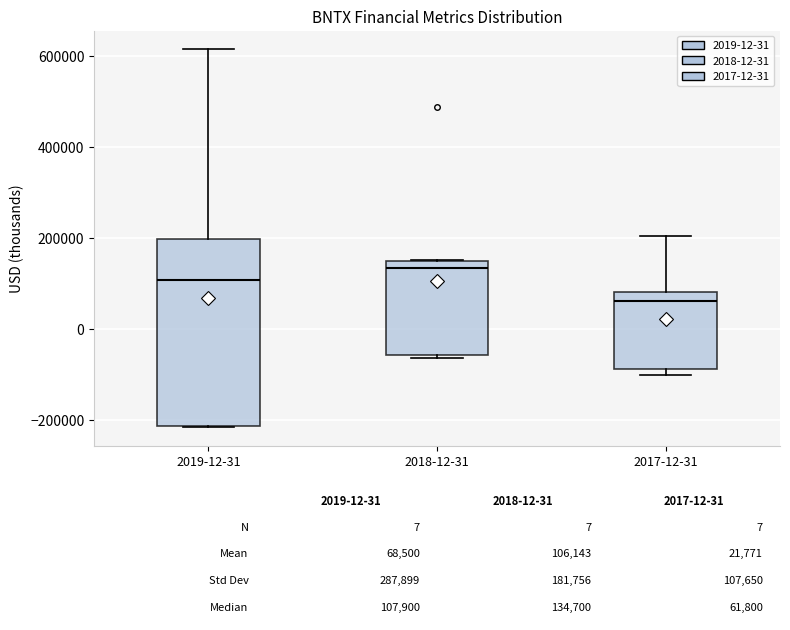

Which box is the tallest, from its lower edge to its upper edge?

2019-12-31